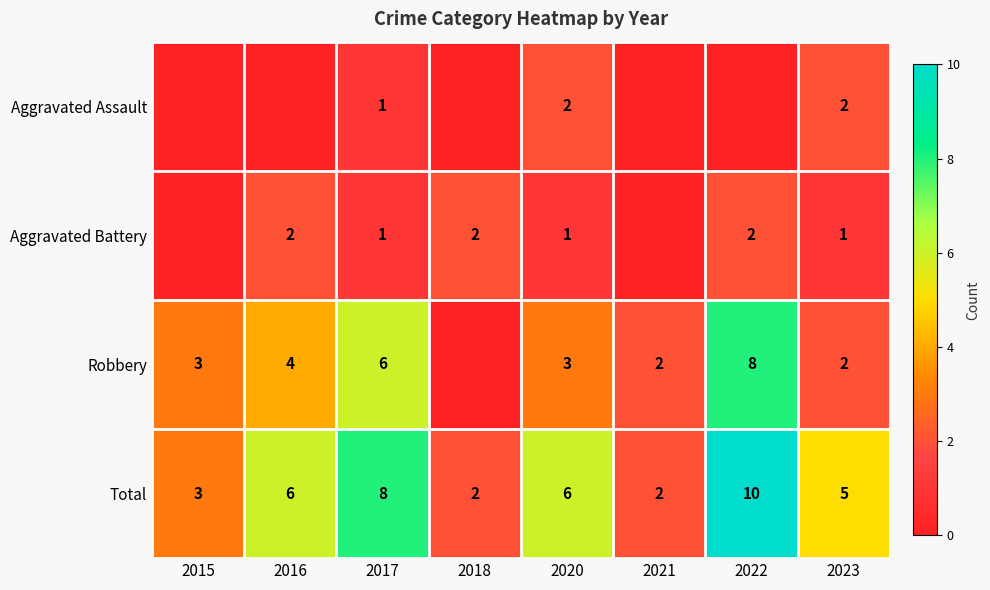

Which label corresponds to the smallest value in the chart?

2015